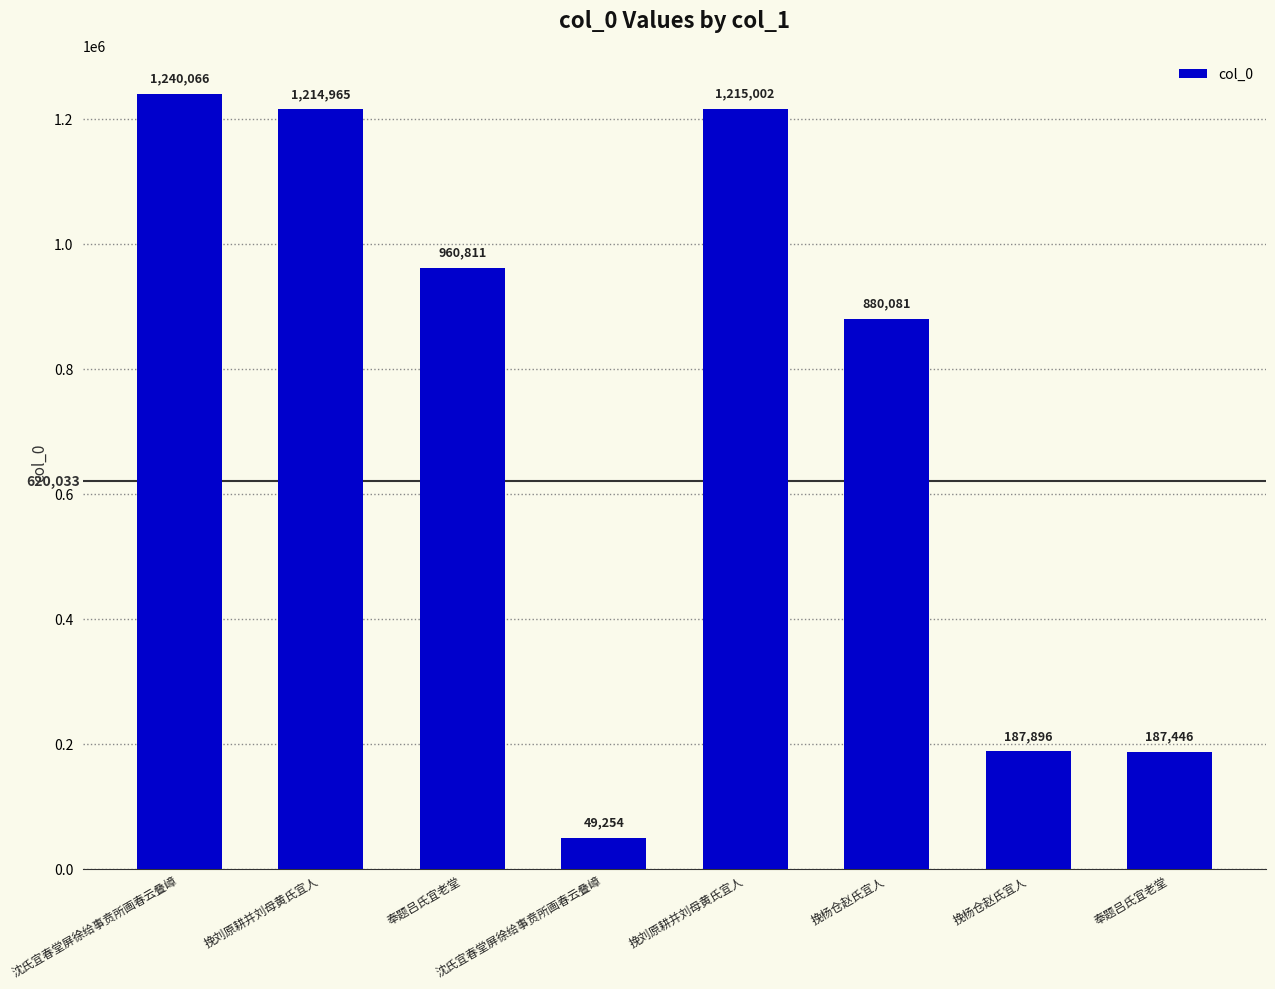

What is the sum of all values?

5935521